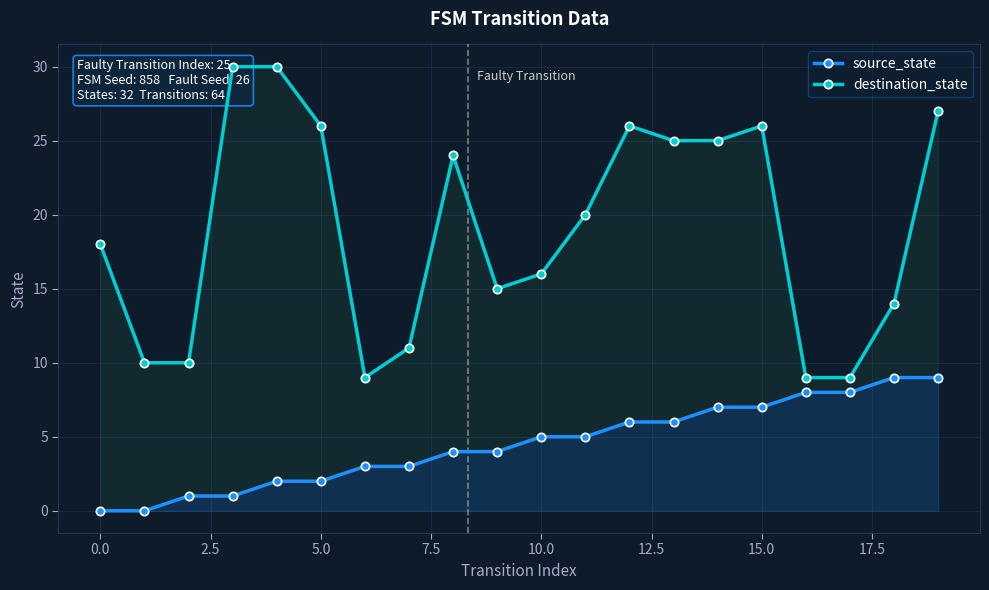

How many lines are shown in the chart?

2